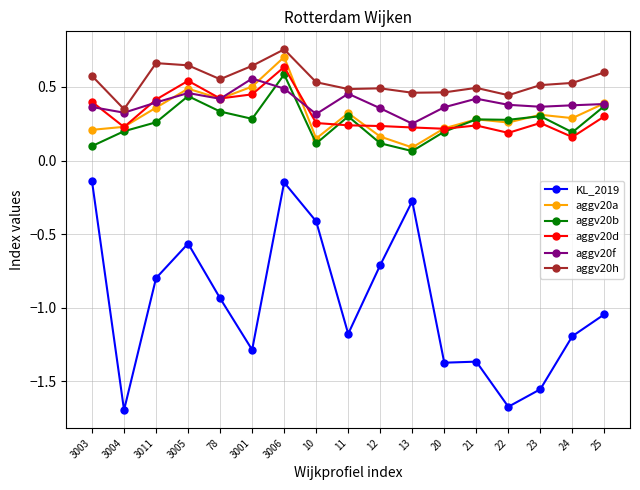

What are all the series names shown in the legend?

KL_2019, aggv20a, aggv20b, aggv20d, aggv20f, aggv20h